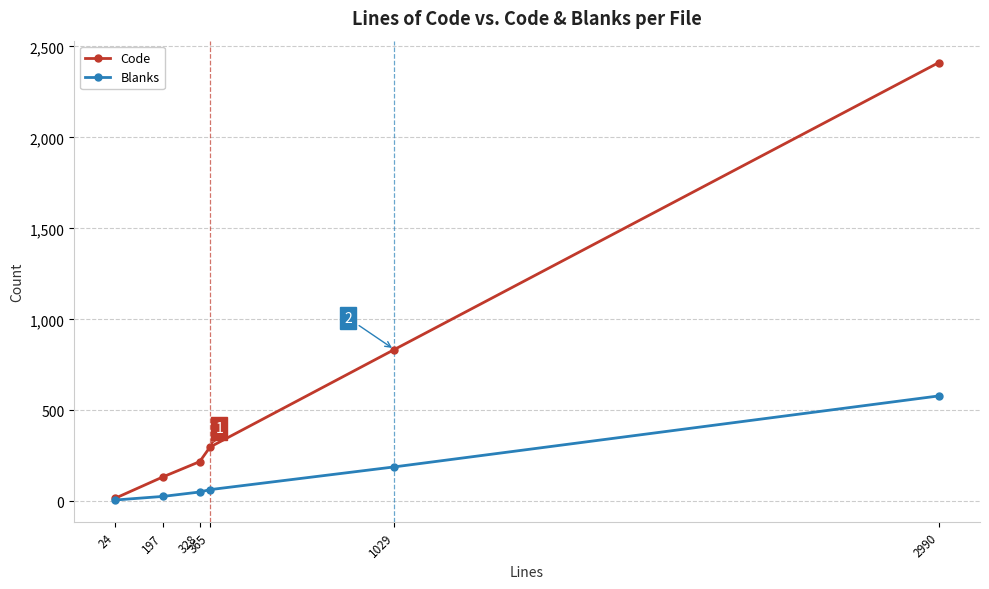

What is the sum of the Blanks values at 24 and 328?

58